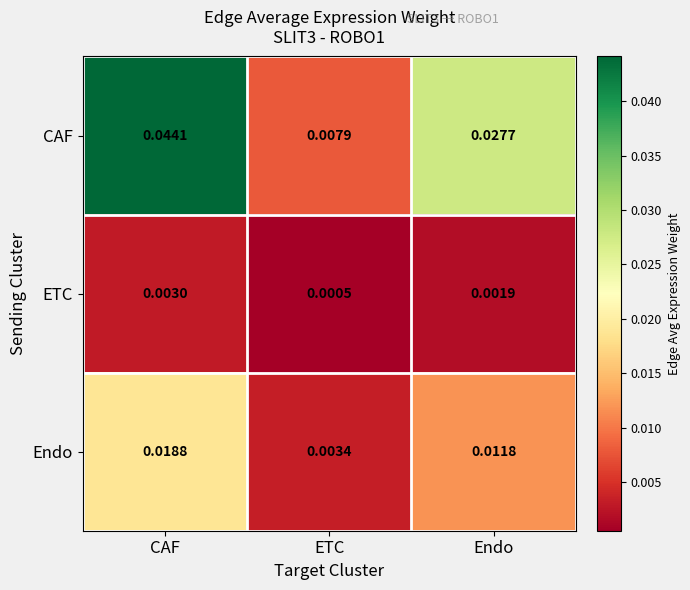

At which category does the chart reach its peak across all series?

CAF